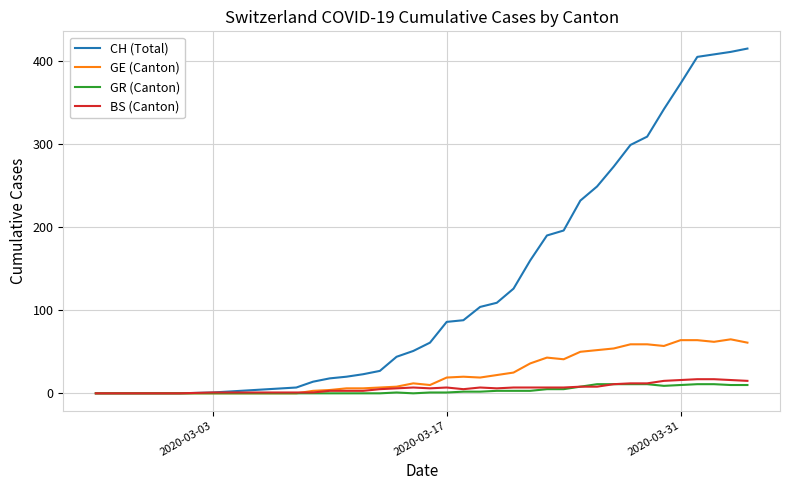

What are all the series names shown in the legend?

CH (Total), GE (Canton), GR (Canton), BS (Canton)